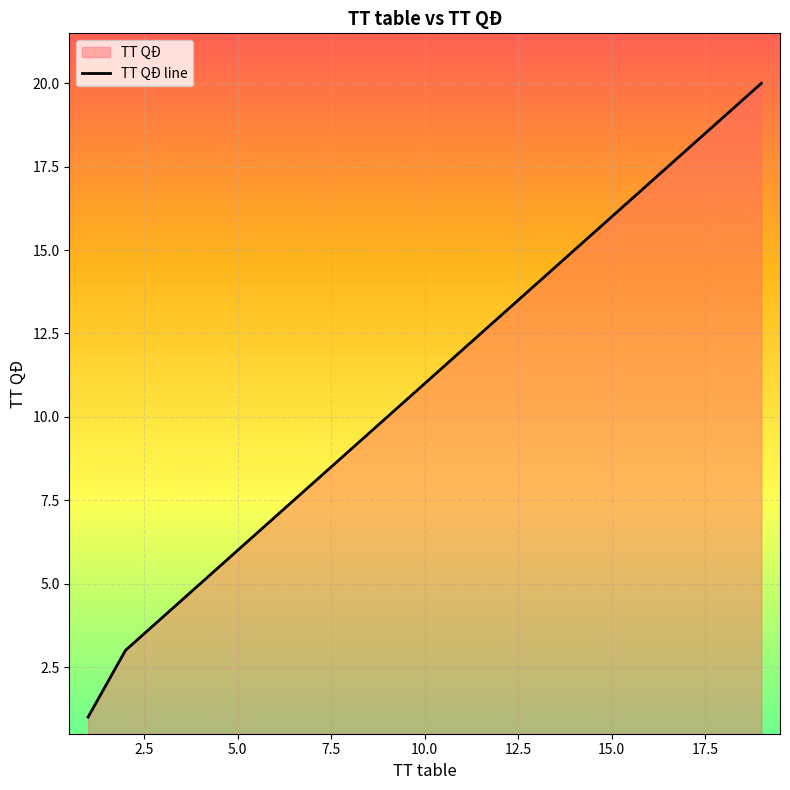

What is the difference between the maximum and minimum values?

19